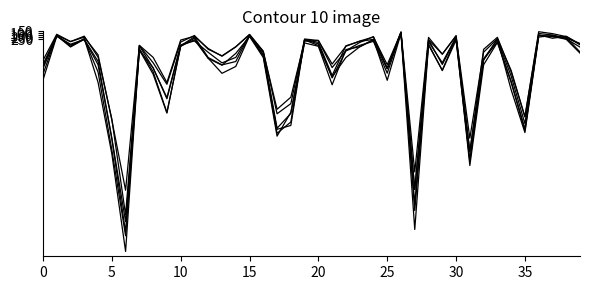

How many lines are shown in the chart?

6